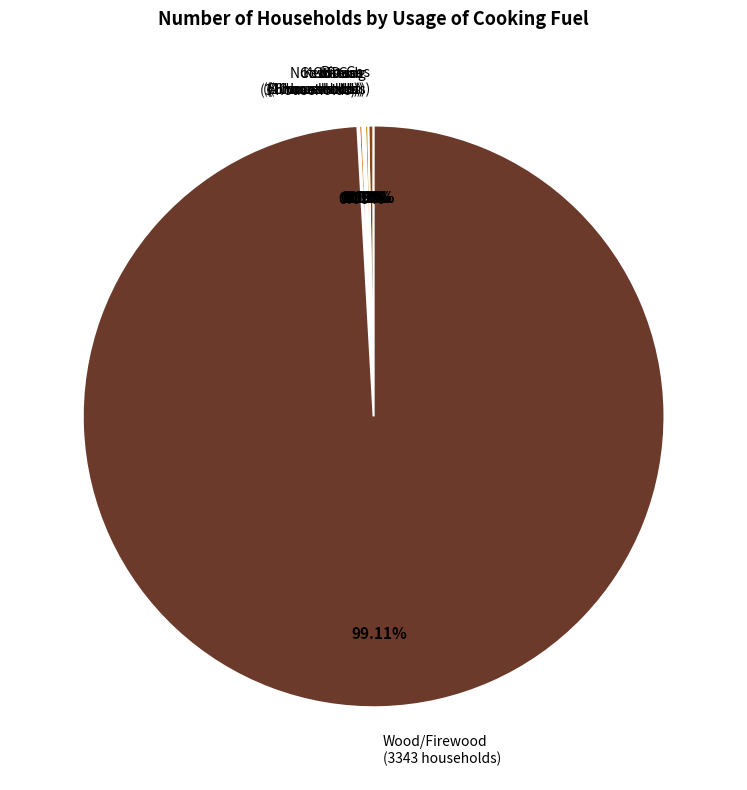

Which category accounts for the majority?

Wood/Firewood